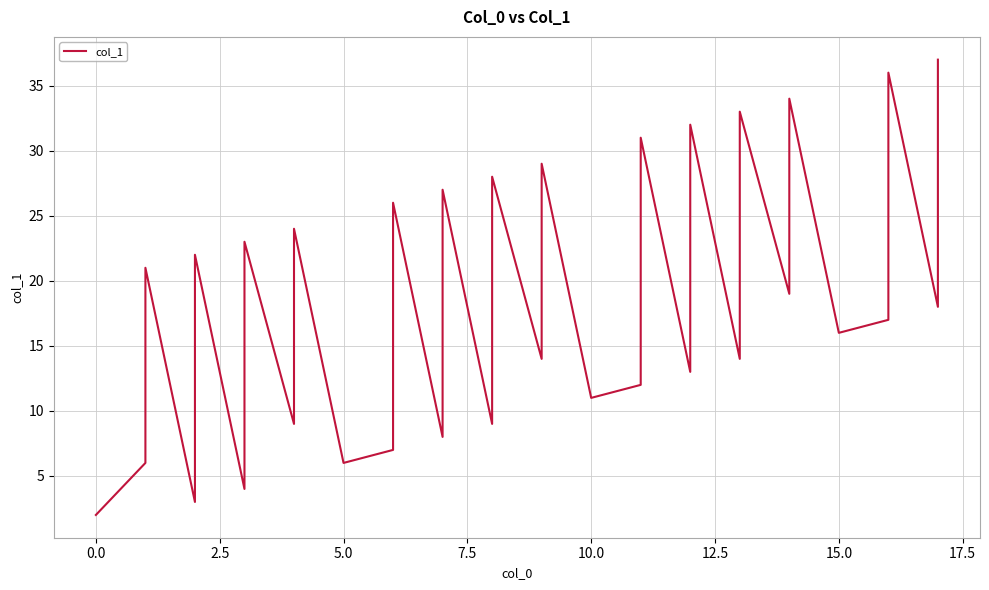

Reading left to right, transcribe all the data shown in this chart.

2	6	21	3	7	22	4	8	23	9	24	6	7	11	26	8	12	27	9	13	28	14	29	11	12	16	31	13	17	32	14	18	33	19	34	16	17	36	18	37